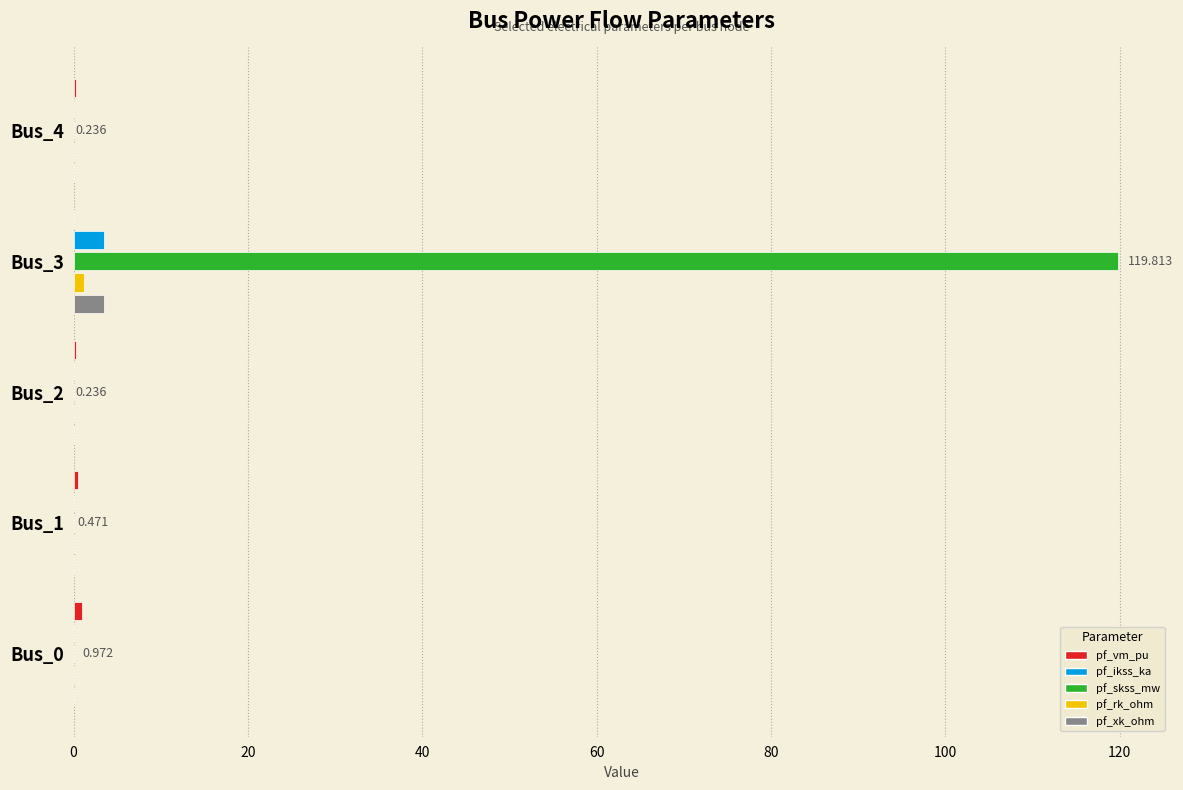

Reading right to left, list all the values displayed in this chart.

pf_vm_pu: 0.2	0.0	0.2	0.5	1.0
pf_ikss_ka: 0.0	3.5	0.0	0.0	0.0
pf_skss_mw: 0.0	119.8	0.0	0.0	0.0
pf_rk_ohm: 0.0	1.1	0.0	0.0	0.0
pf_xk_ohm: 0.0	3.5	0.0	0.0	0.0